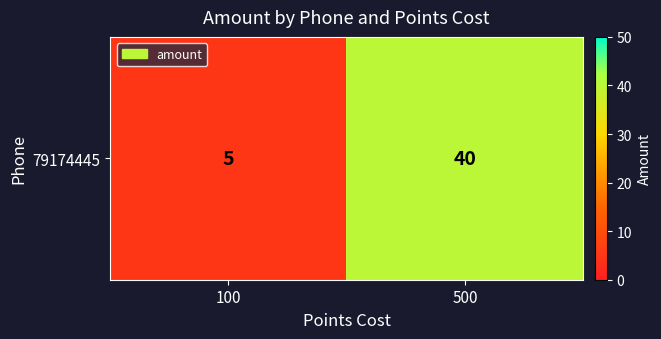

What is the difference between the maximum and minimum values?

35